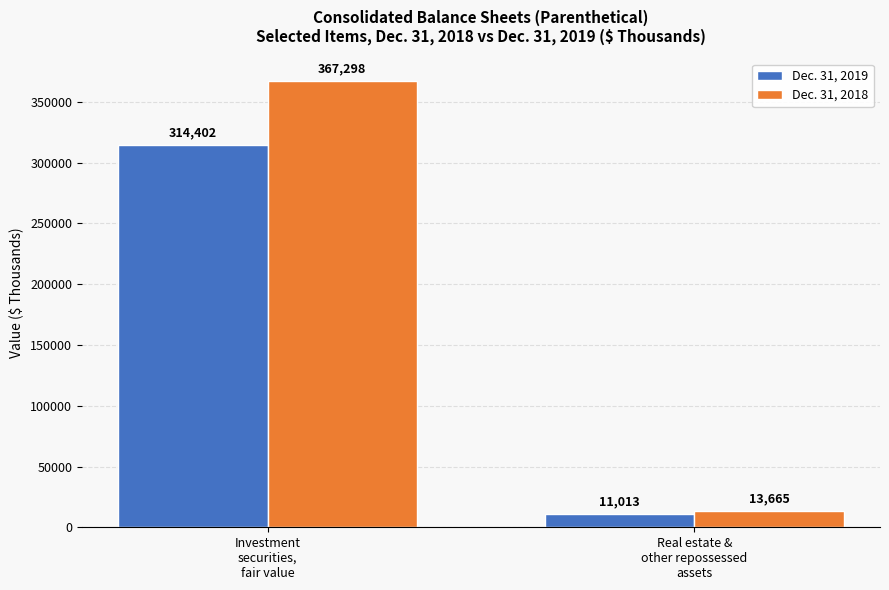

Reading right to left, what are all the values shown in this chart?

Dec. 31, 2019: 11013	314402
Dec. 31, 2018: 13665	367298